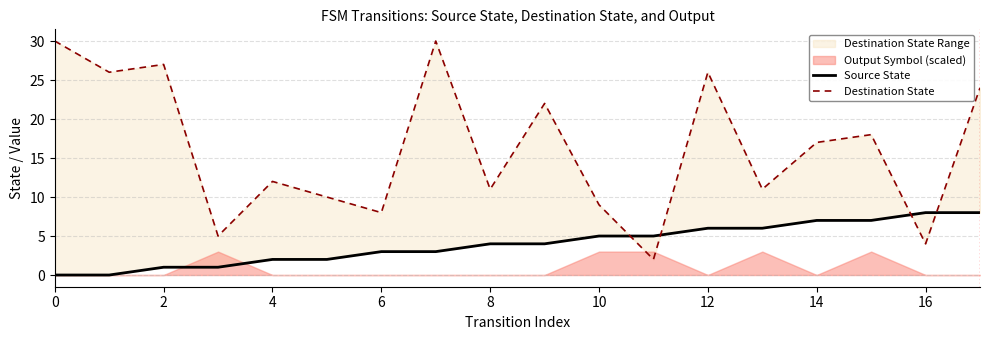

Does the chart have visible grid lines?

Yes